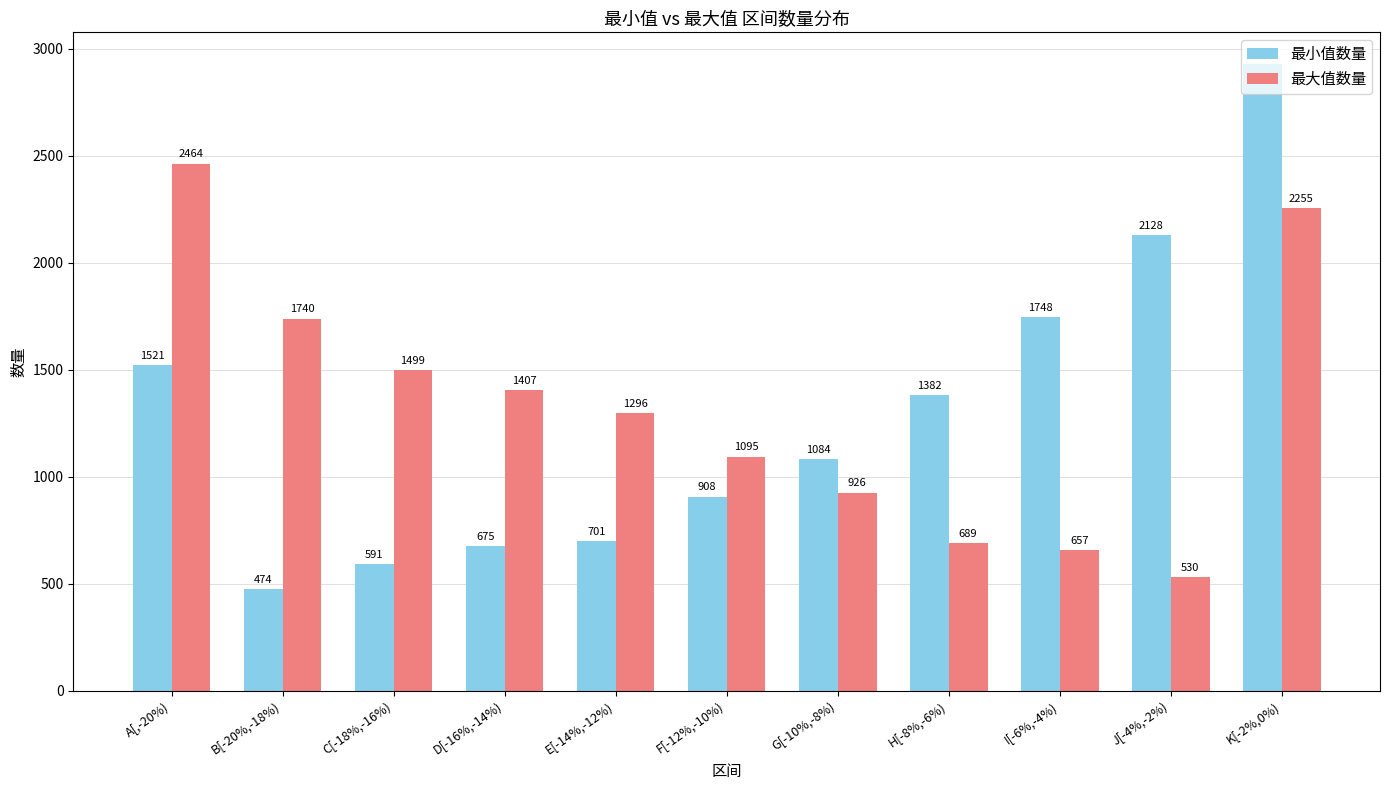

What is the label of the 9th bar from the left?

I[-6%,-4%)